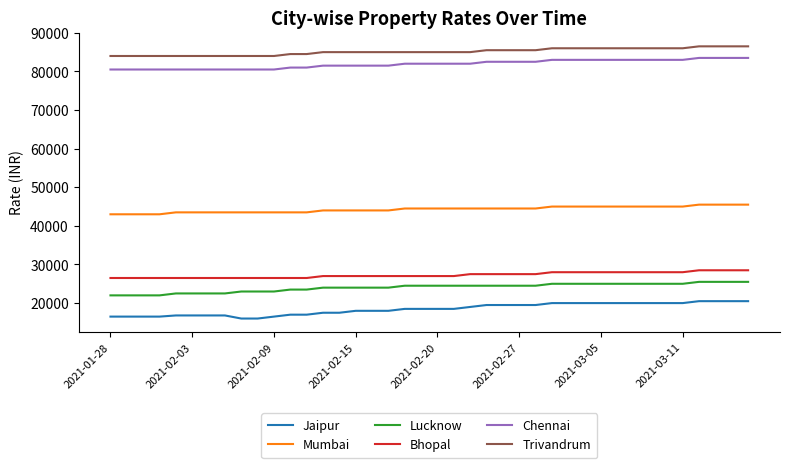

Which series has the largest total across all categories?

Trivandrum